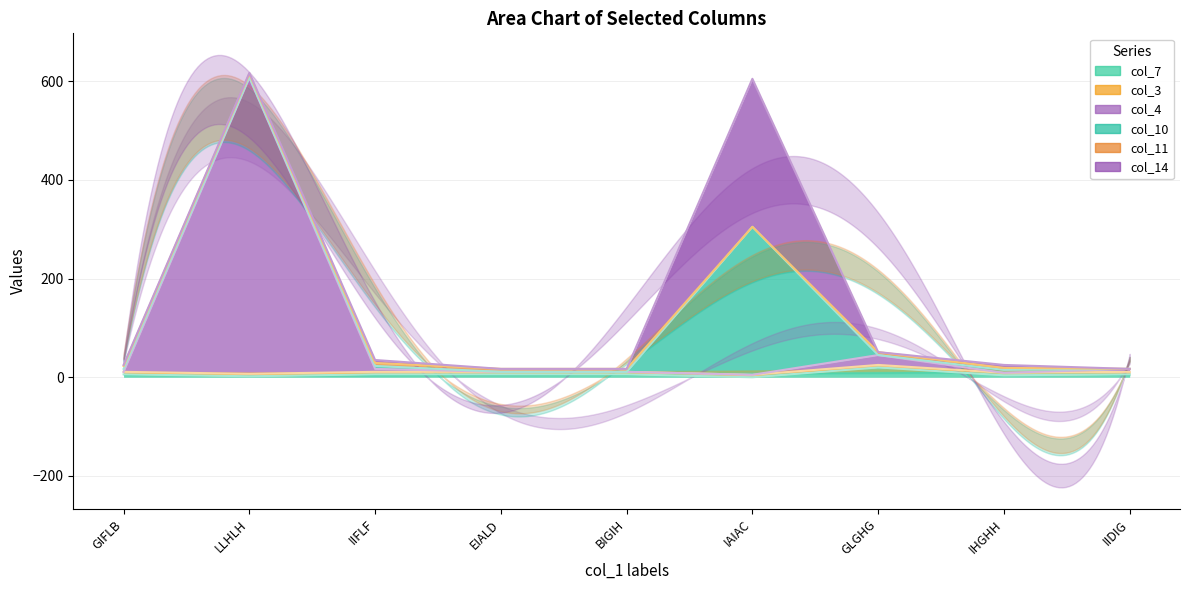

True or false: col_11 and col_3 cross at least once.

True